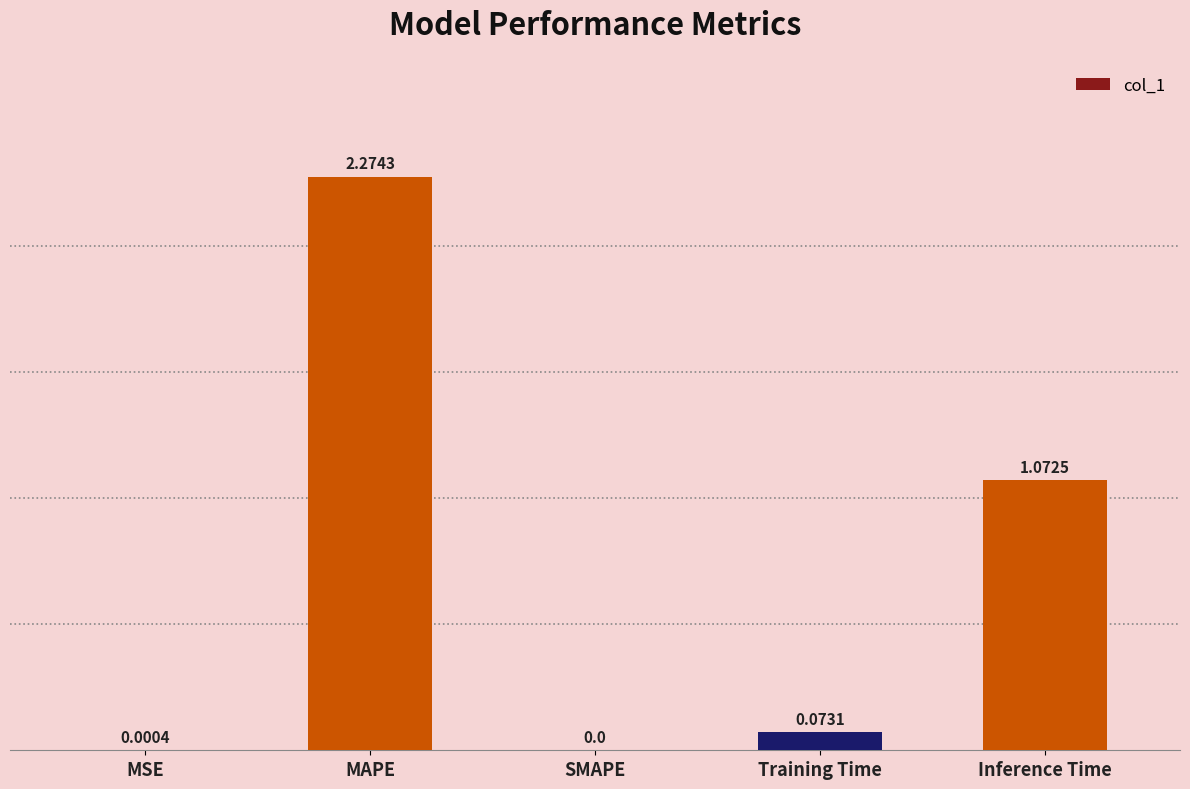

What is the sum of all values?

3.4